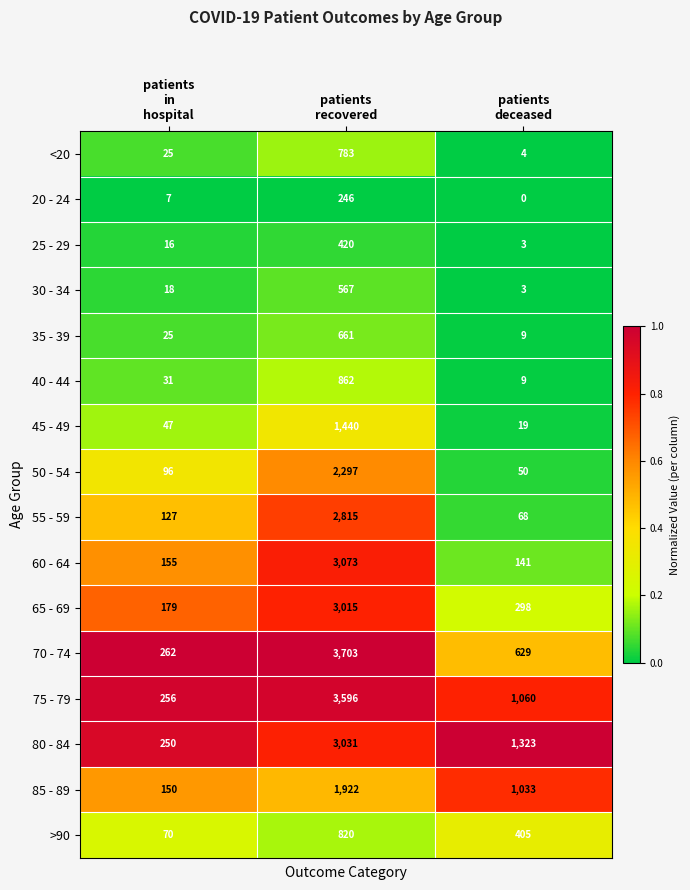

What is the difference between the maximum and minimum values in the 50 - 54 series?

2247